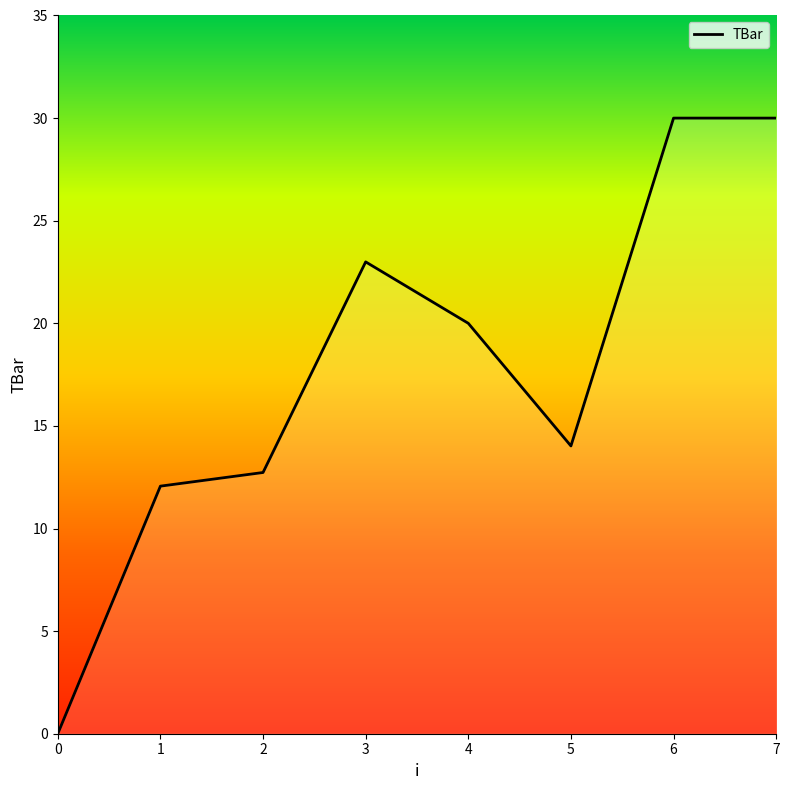

Reading left to right, extract all data points from this chart.

0.0	12.1	12.7	23.0	20.0	14.0	30.0	30.0